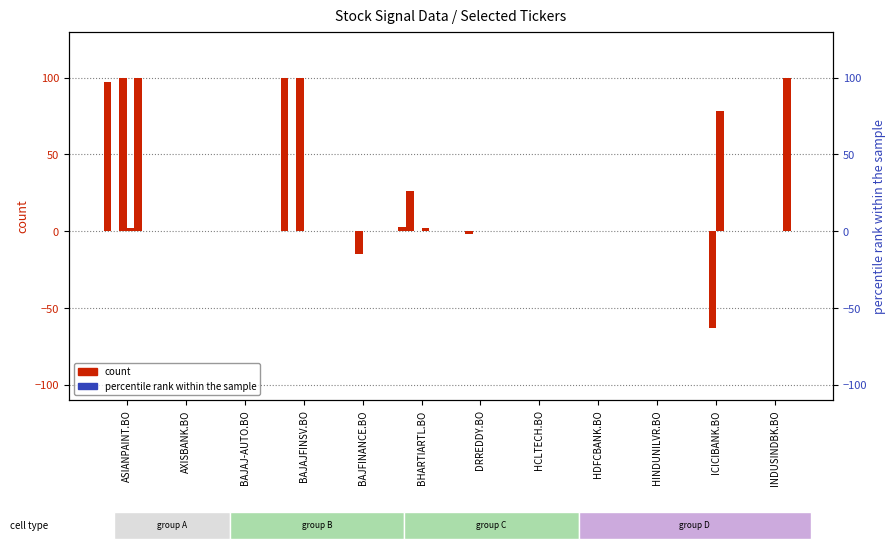

What is the difference between the maximum and minimum values in the KOTAKBANK.BO series?

78